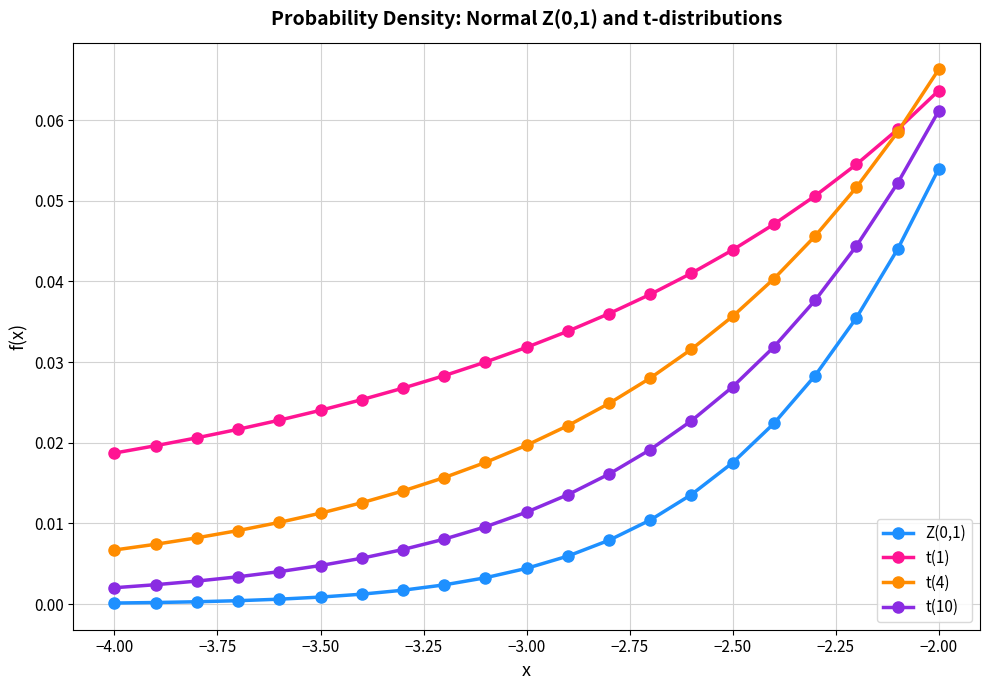

True or false: Z(0,1) and t(10) intersect in this chart.

False